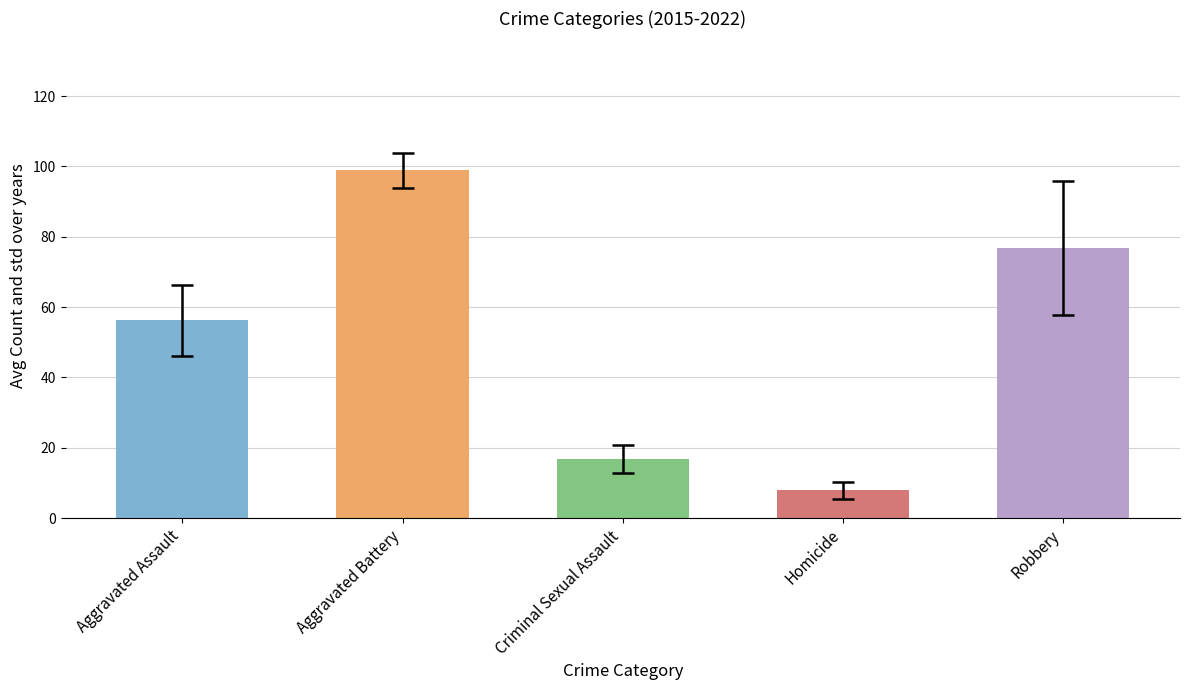

What position from the right is Robbery?

1